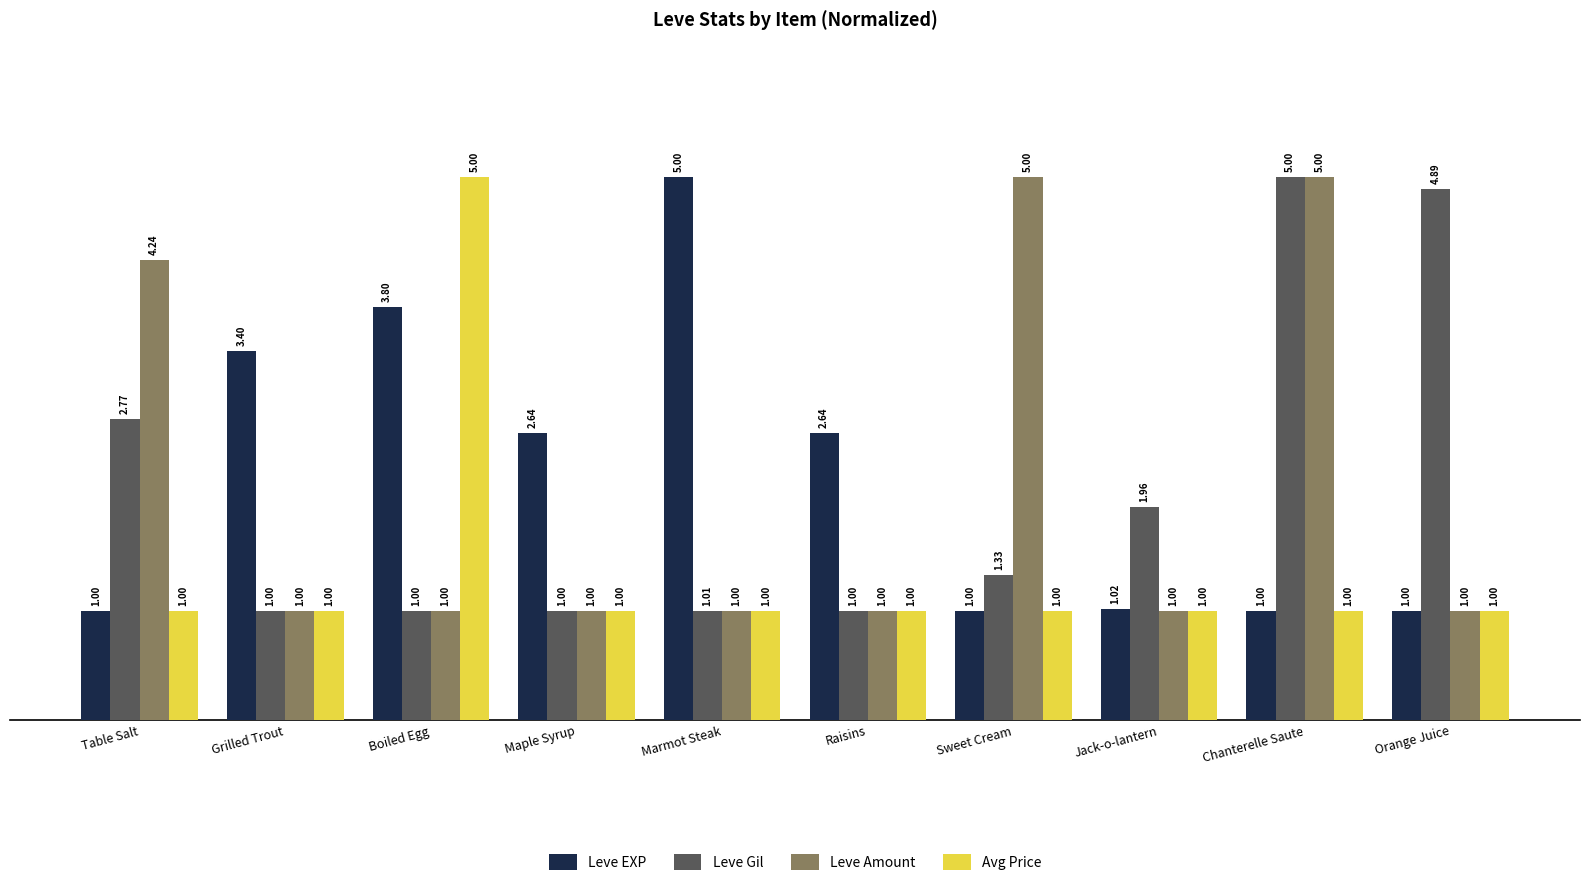

Where does the Leve EXP series first go above 2?

Grilled Trout